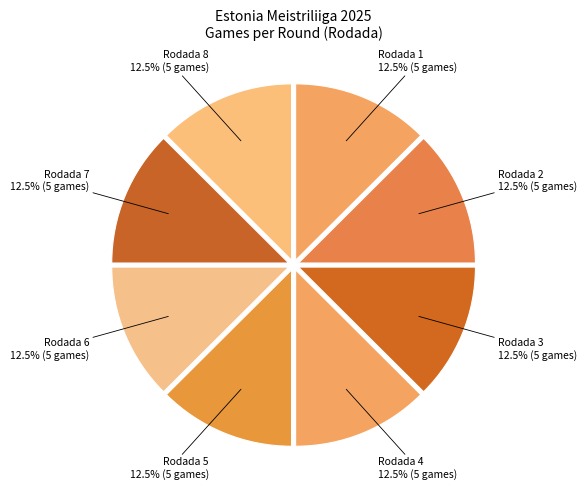

What is the ratio of the value at Rodada 7 to the value at Rodada 3?

1.0